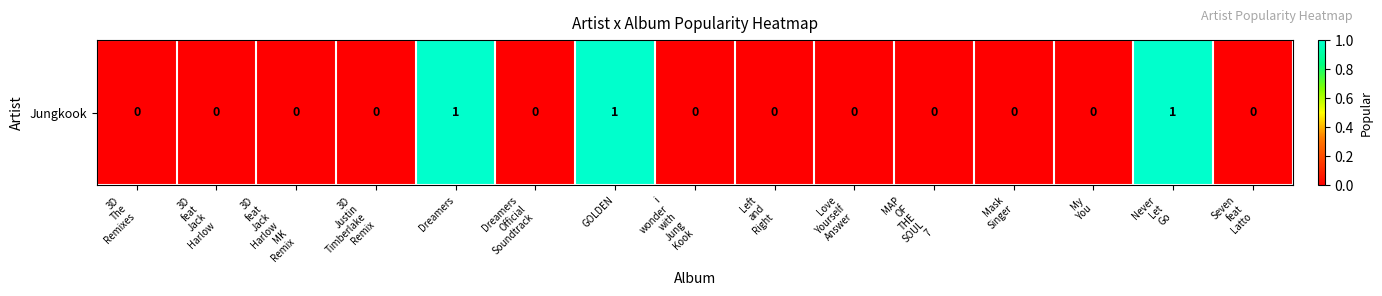

At which category does the chart reach its peak across all series?

Dreamers